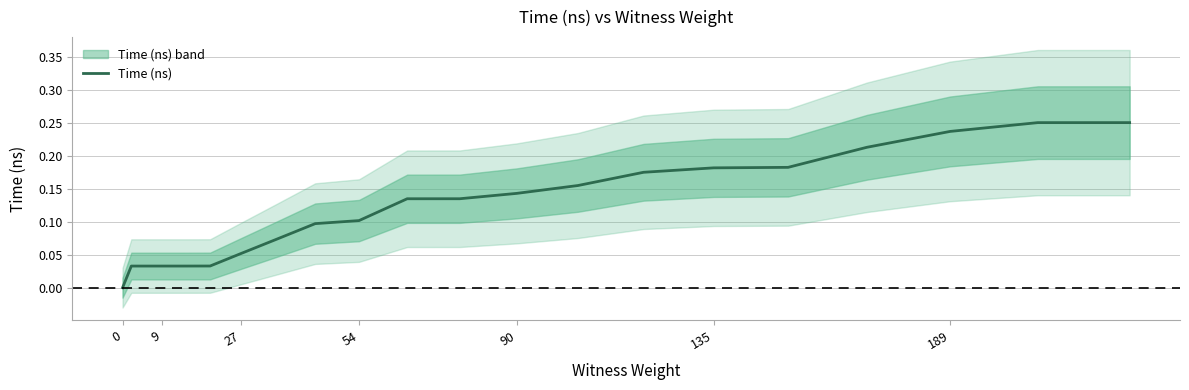

Does the chart display data point markers on the line(s)?

No